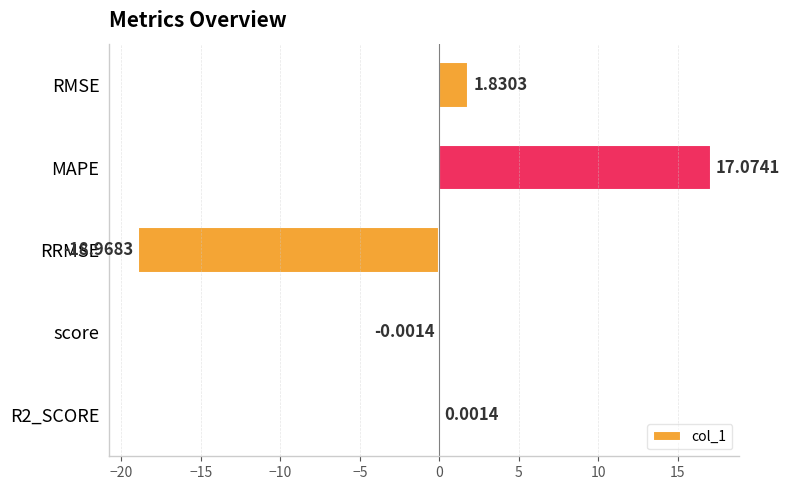

Between score and RMSE, which is larger?

RMSE